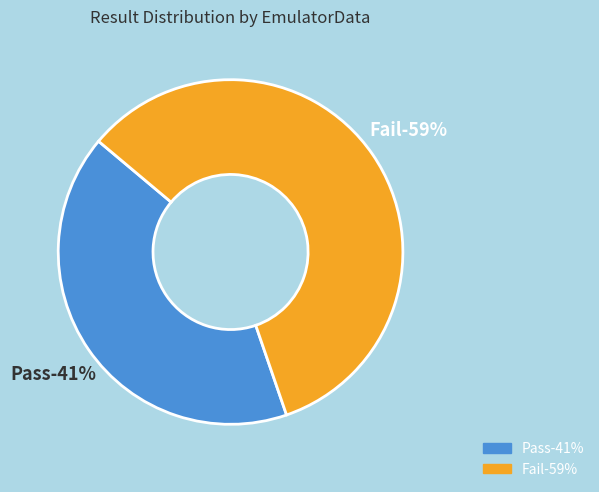

Does any single category account for the majority?

Yes